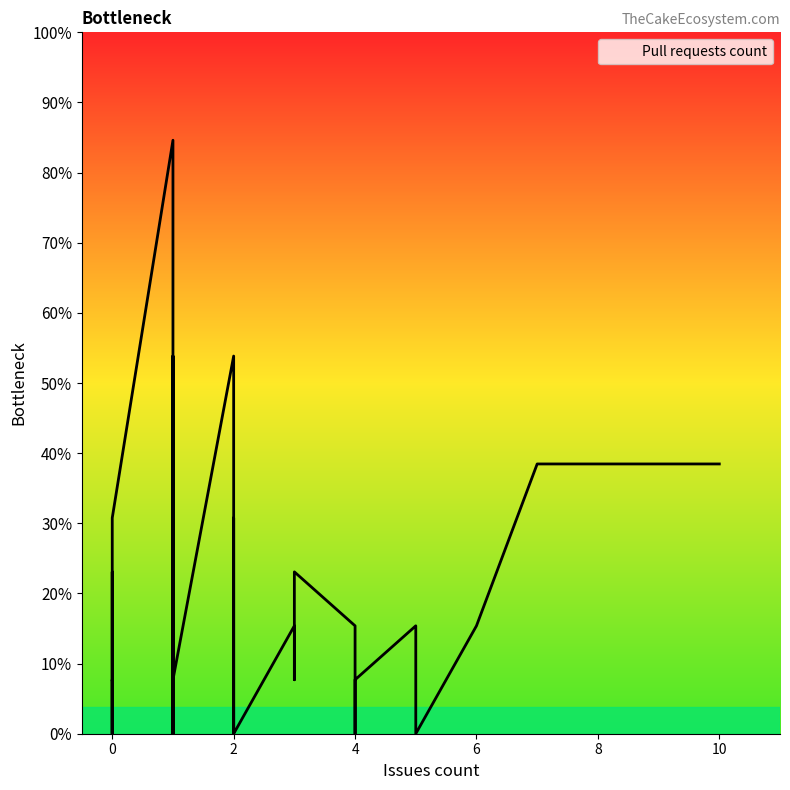

What is the difference between the maximum and second lowest values?

11